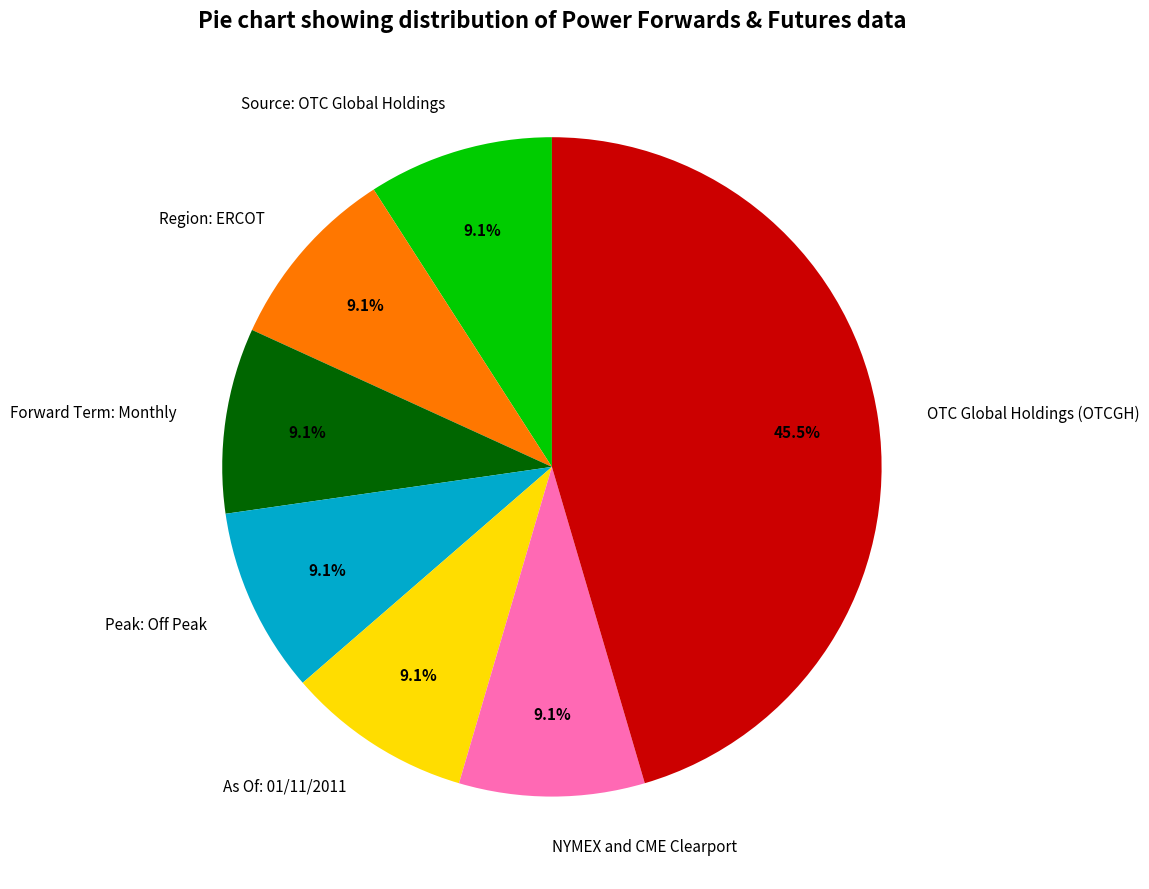

Which slice is the largest?

OTC Global Holdings (OTCGH)